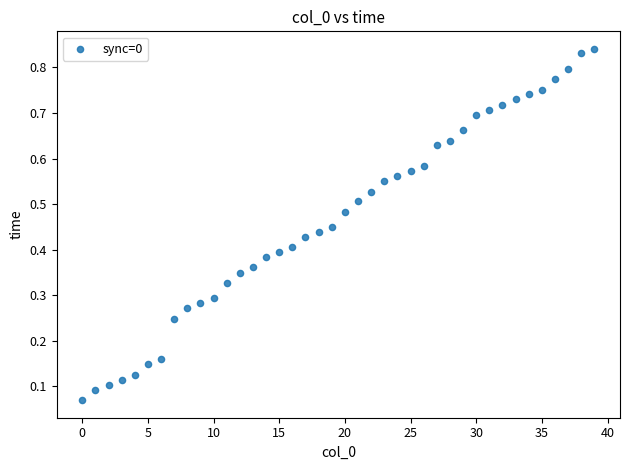

How many data points are displayed?

40